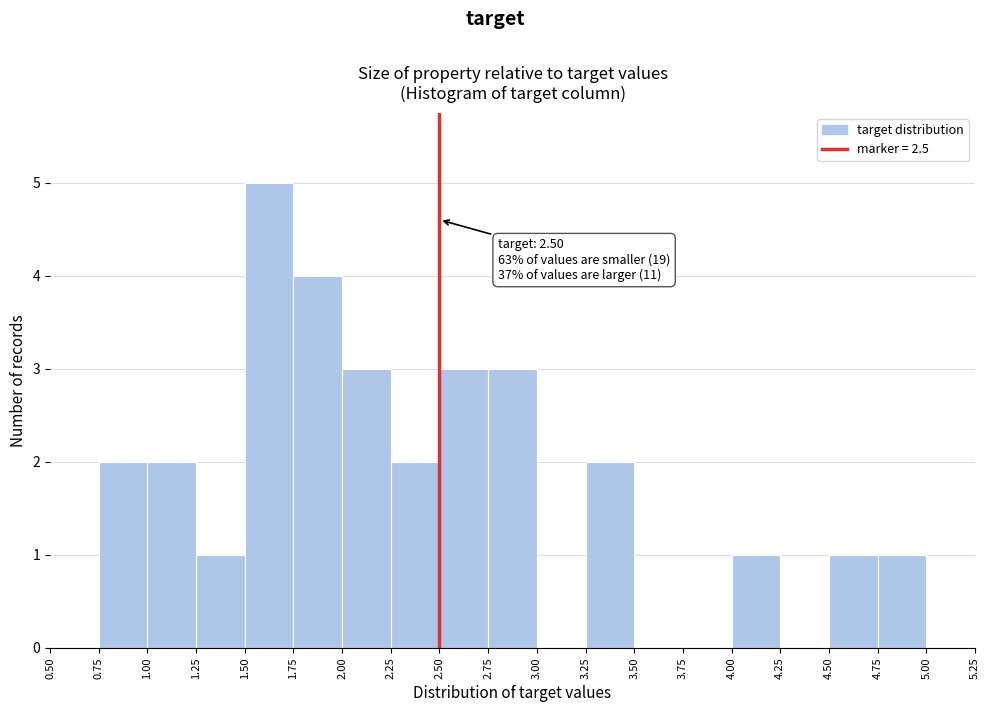

Over which range of the x-axis is the bar tallest?

1.50 to 1.75